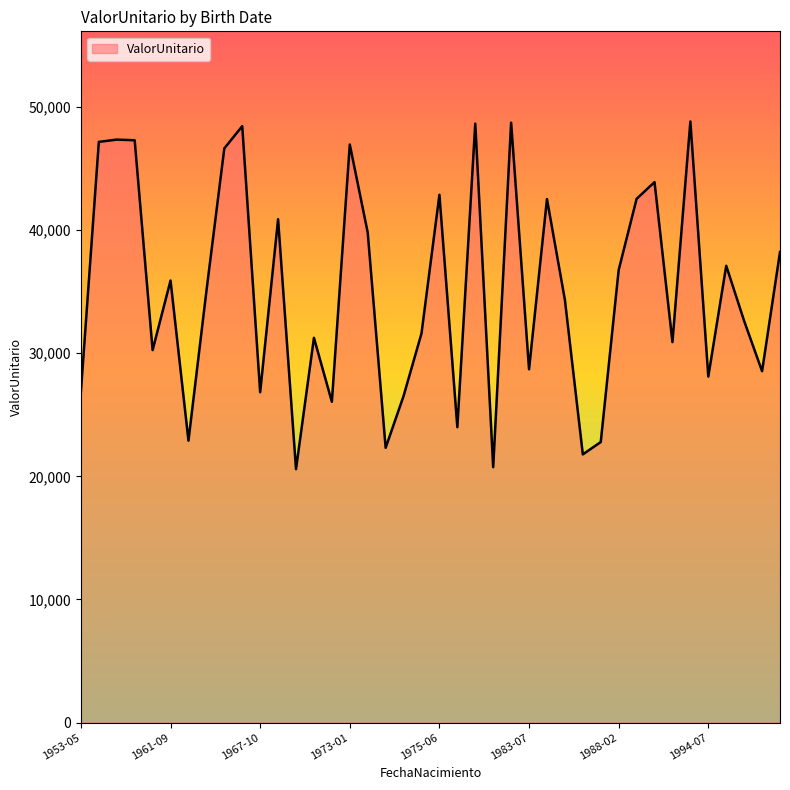

What is the minimum value shown in the chart?

20581.0